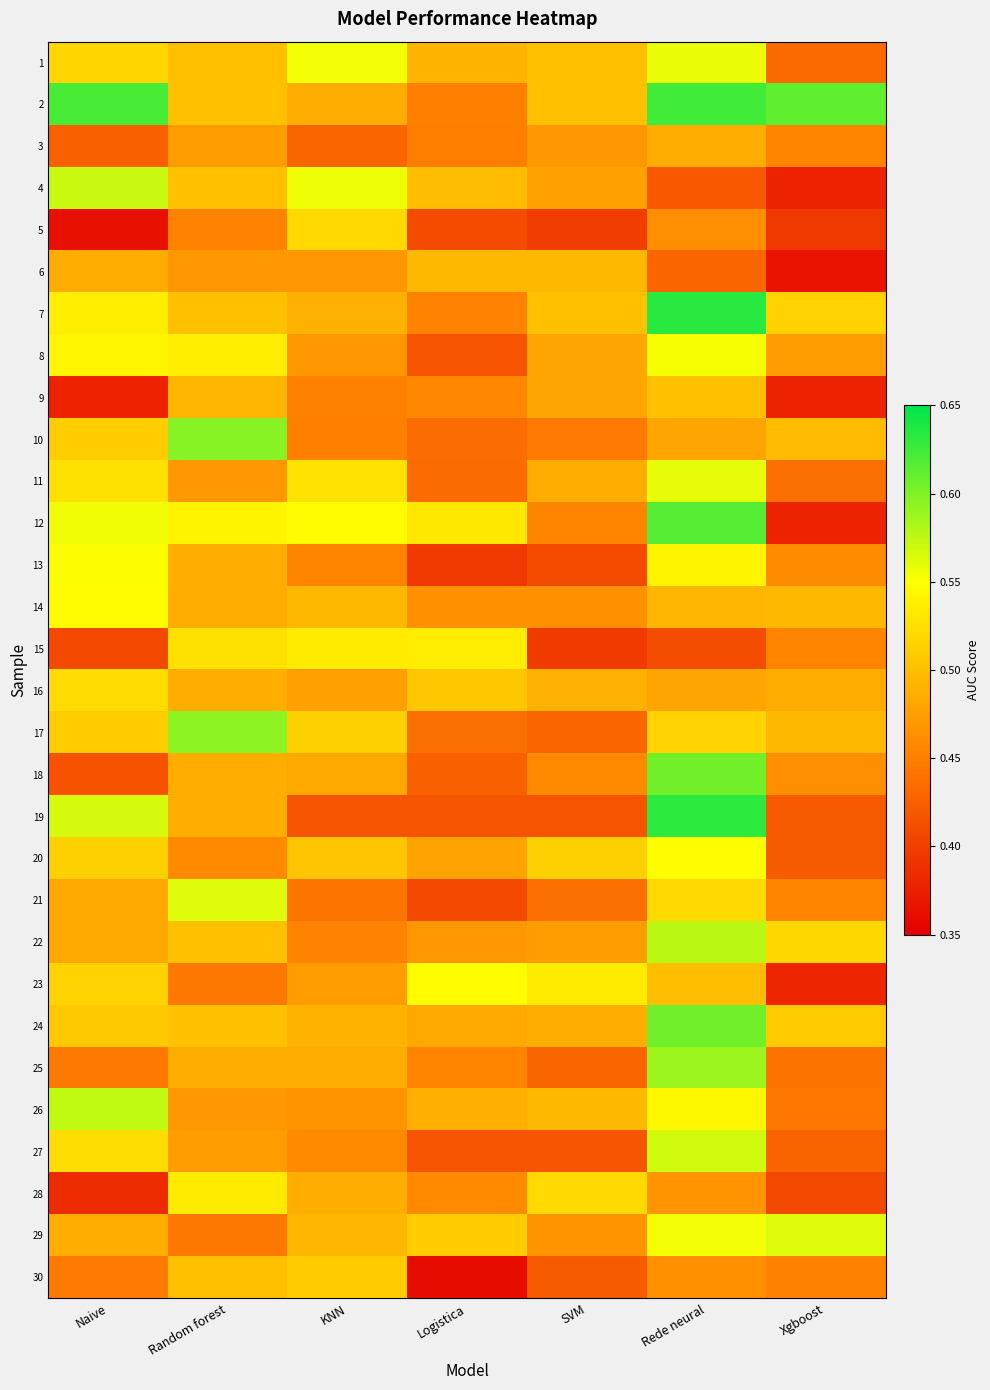

How many distinct data groups are displayed?

30